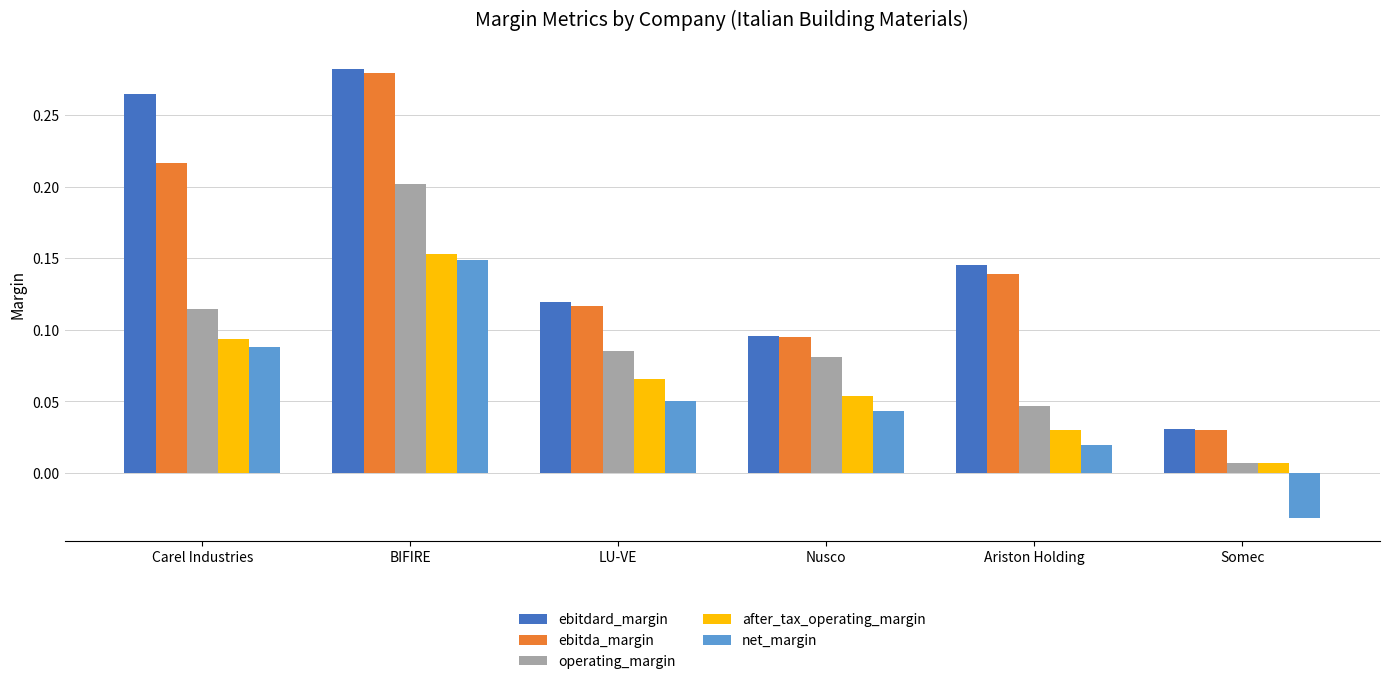

Which series has the largest range (max minus min)?

ebitdard_margin